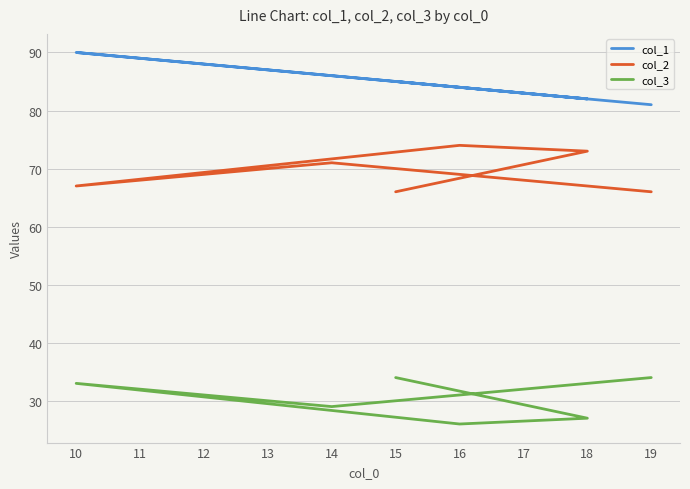

Rank the series by their maximum value, from lowest to highest.

col_3, col_2, col_1